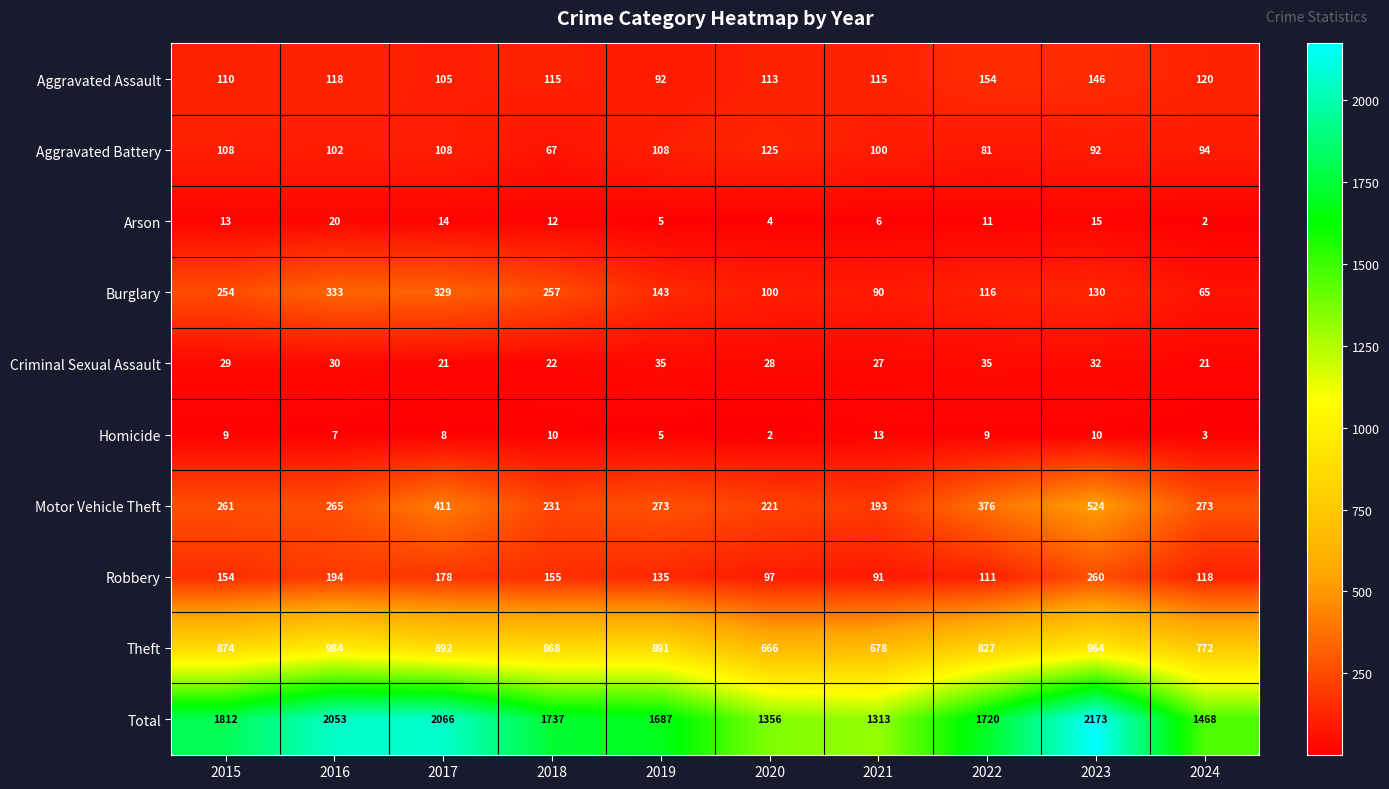

What is the difference between the second highest and minimum values in the Aggravated Assault series?

54